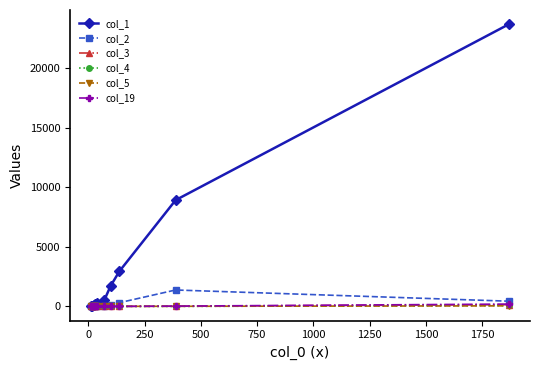

What are all the series names shown in the legend?

col_1, col_2, col_3, col_4, col_5, col_19